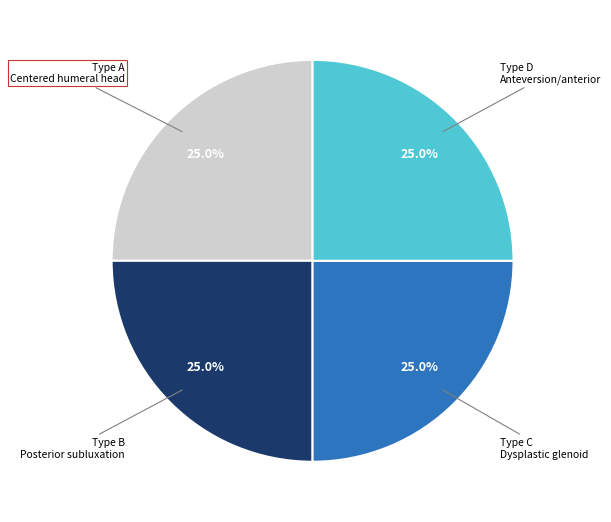

Is there a majority slice in this chart?

No